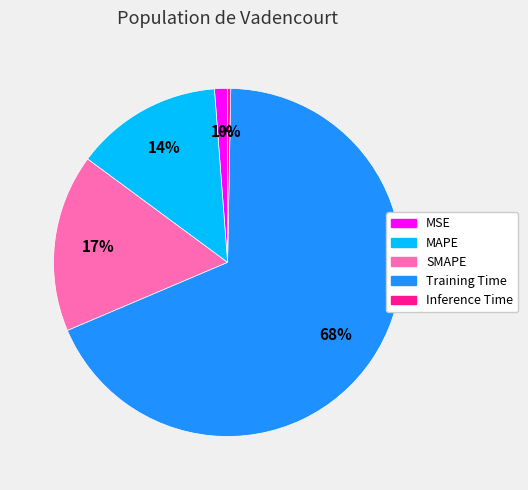

What is the largest slice in the pie chart?

Training Time